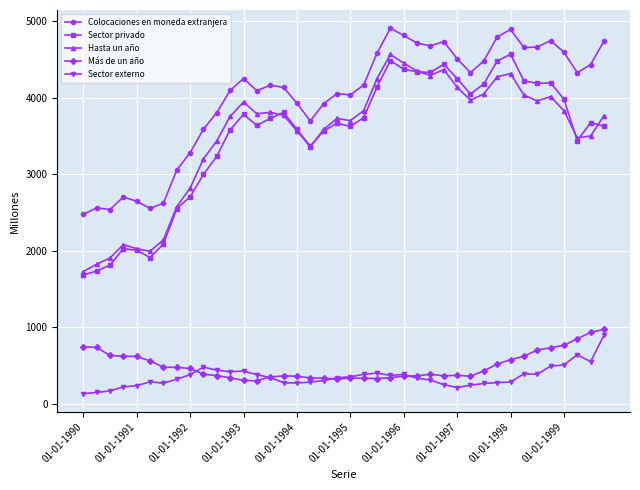

What is the highest value of the Colocaciones en moneda extranjera series?

4905